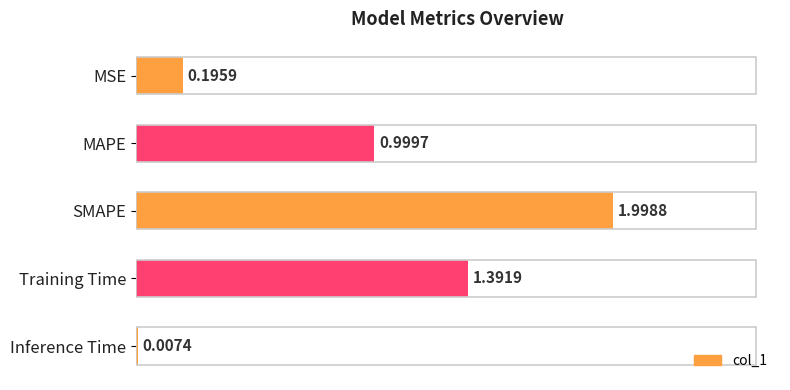

Are the bars horizontal?

Yes